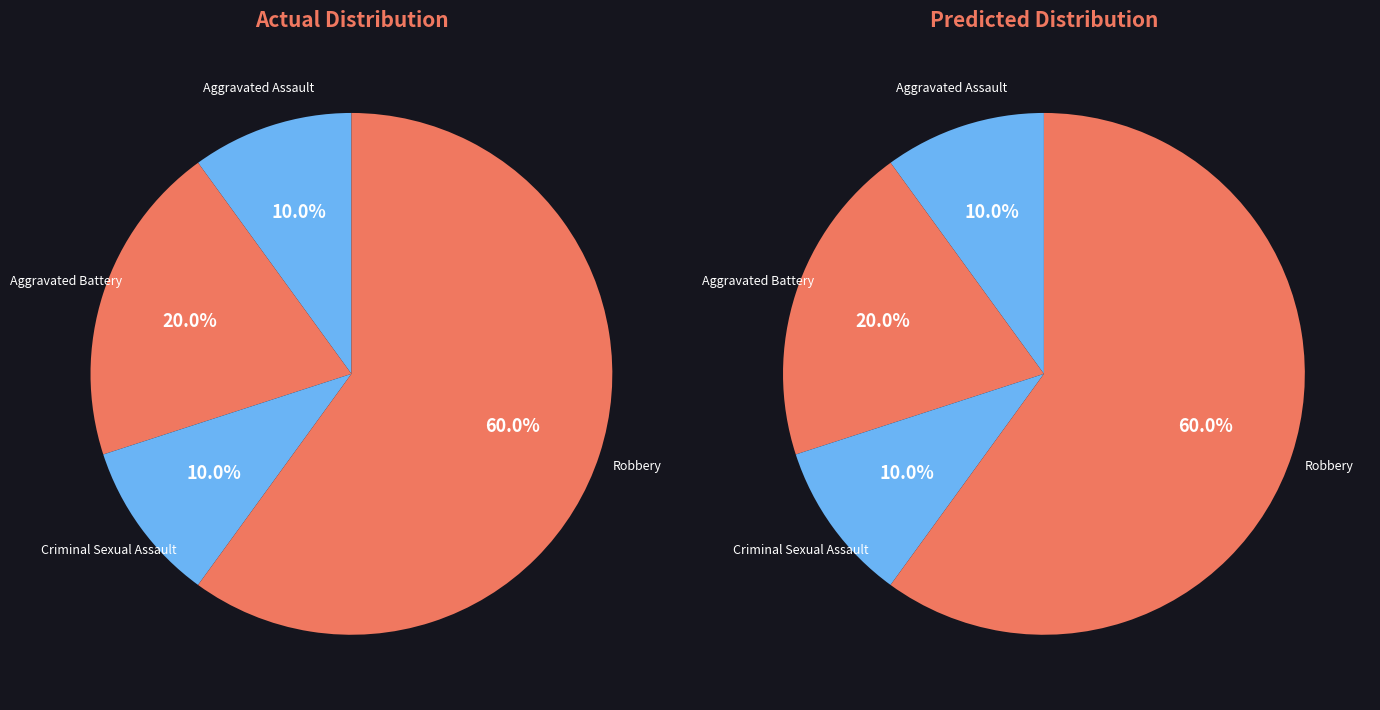

Is Aggravated Assault the majority of the pie?

No